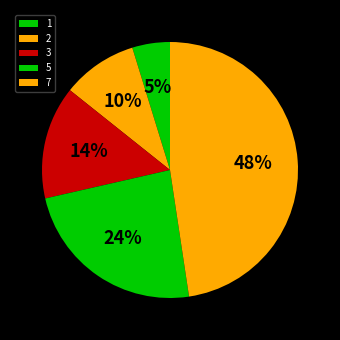

Is there a majority slice in this chart?

No